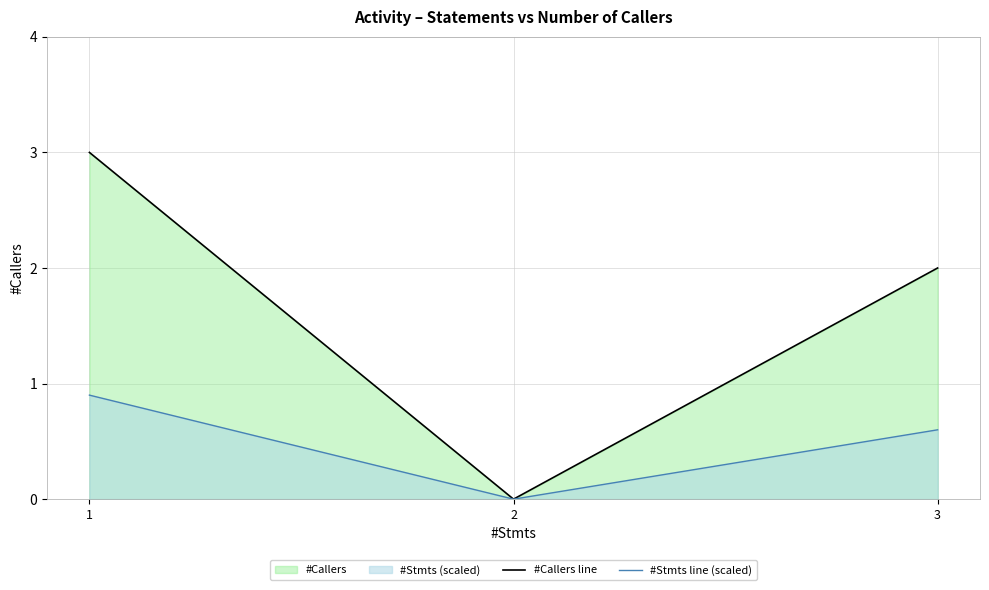

Rank the series at 1 from lowest to highest value.

#Stmts line (scaled), #Callers line